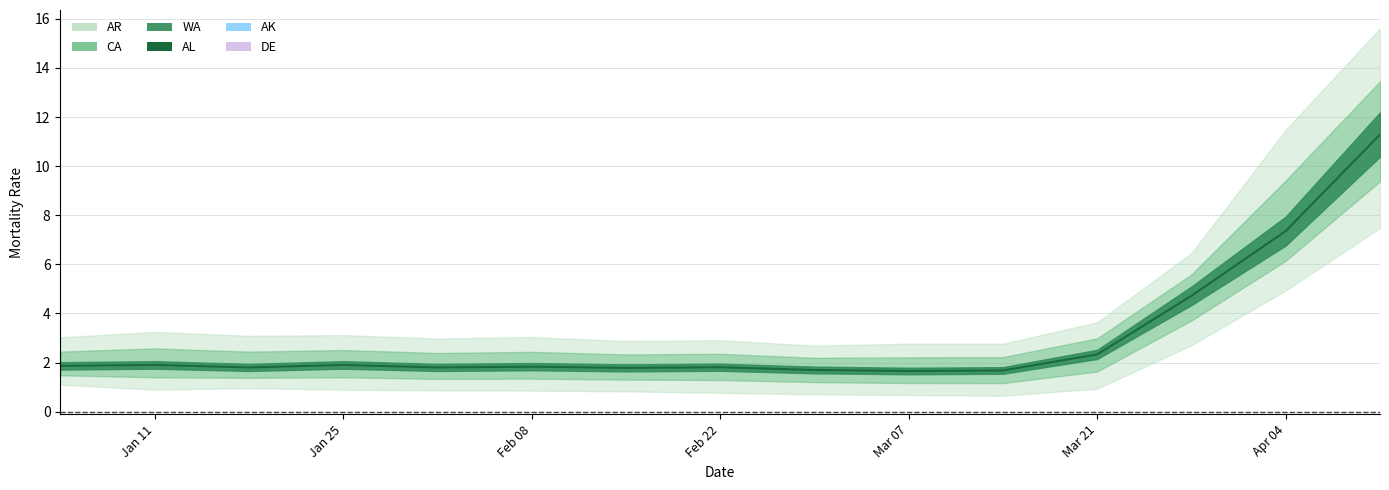

True or false: the data has more than 2 interior local peaks.

True